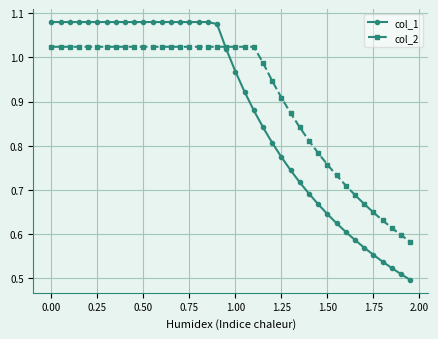

List the series in order of their peak value, highest first.

col_1, col_2